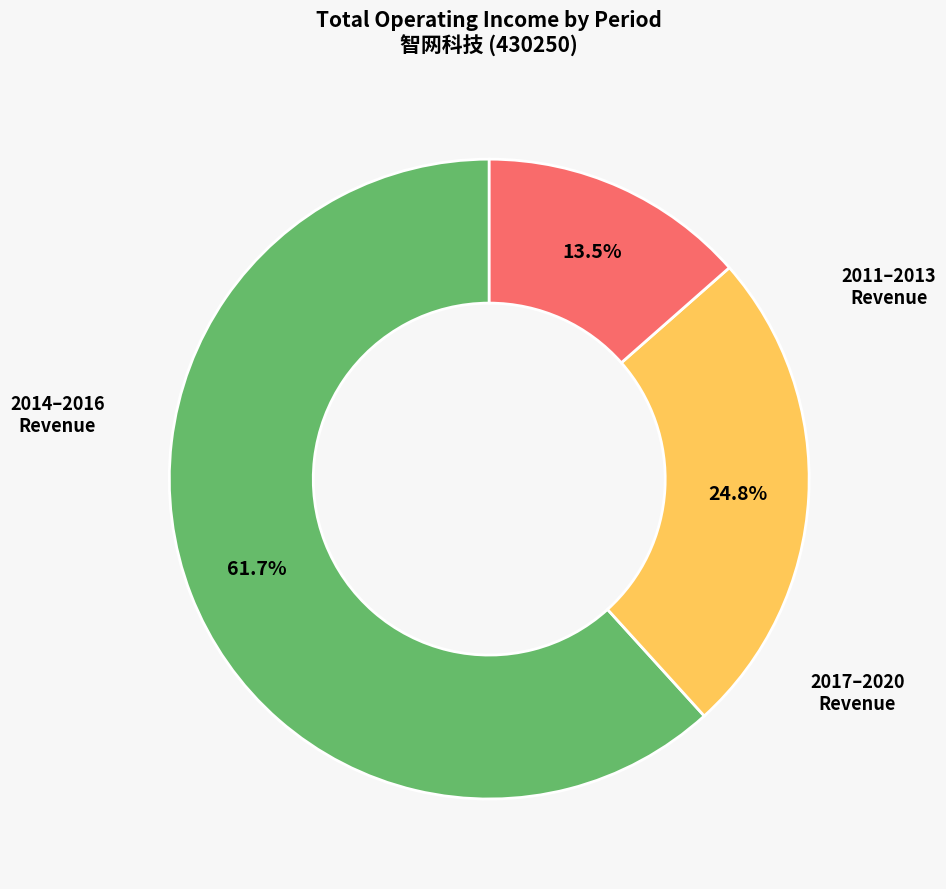

To the nearest percent, what is the difference between the largest and smallest slice percentages?

48%